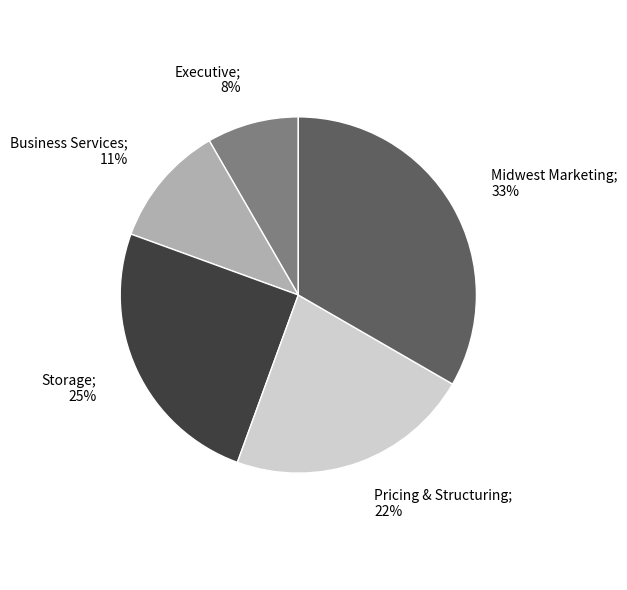

Is there any slice that represents more than half of the pie?

No